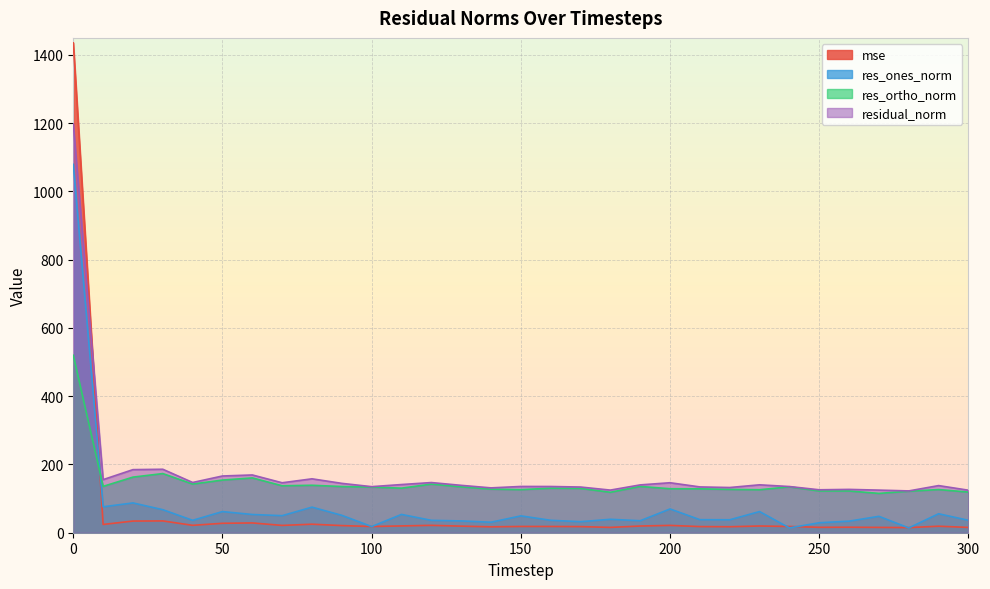

True or false: res_ones_norm and residual_norm cross at least once.

False